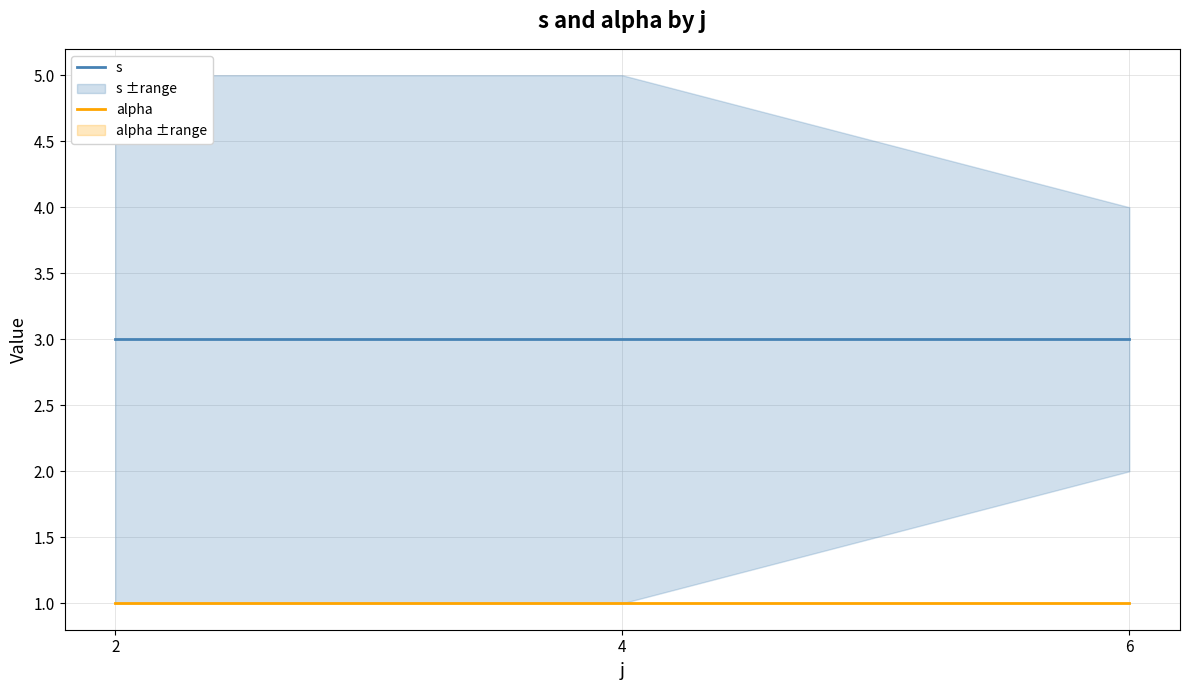

What is the sum of the alpha values at 4 and 6?

2